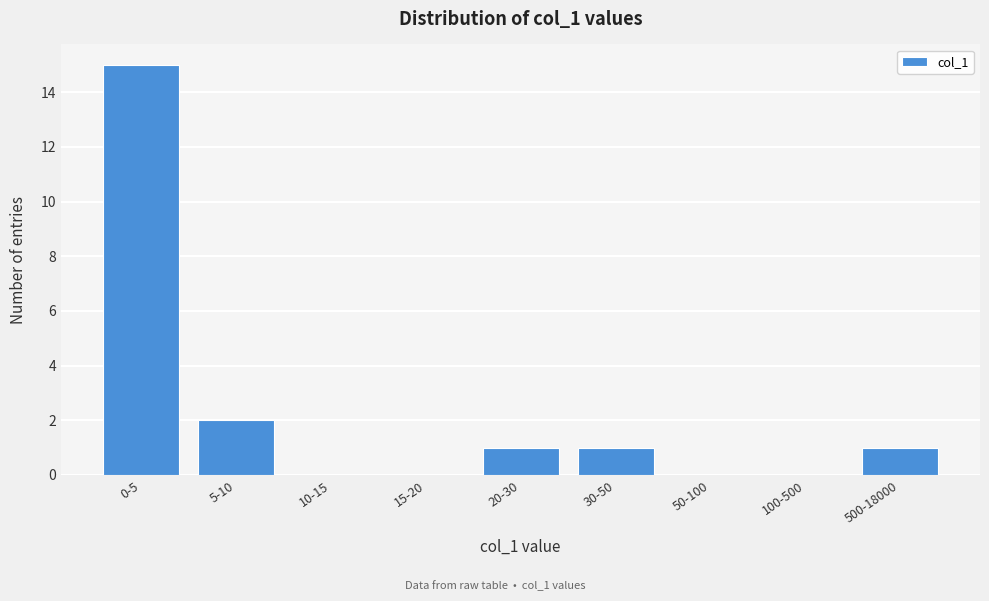

Reading left to right, transcribe all the data shown in this chart.

0-5=15	5-10=2	10-15=0	15-20=0	20-30=1	30-50=1	50-100=0	100-500=0	500-18000=1